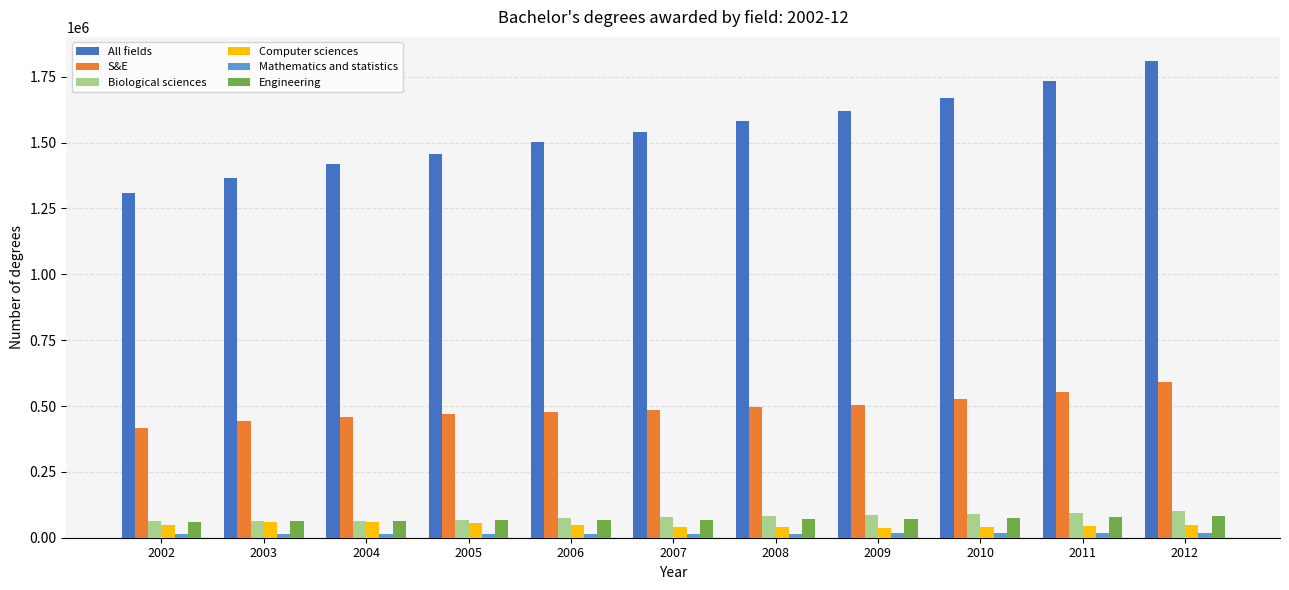

How many bars are there in each group?

6